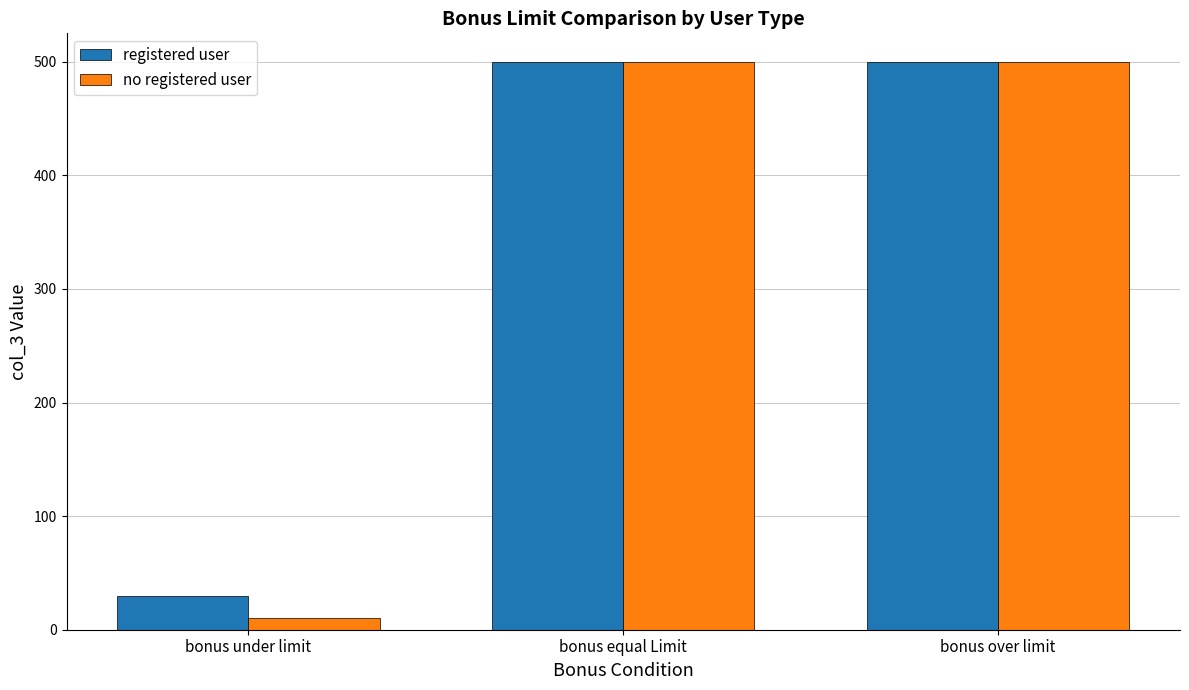

What is the difference between the registered user values at bonus under limit and bonus equal Limit?

470